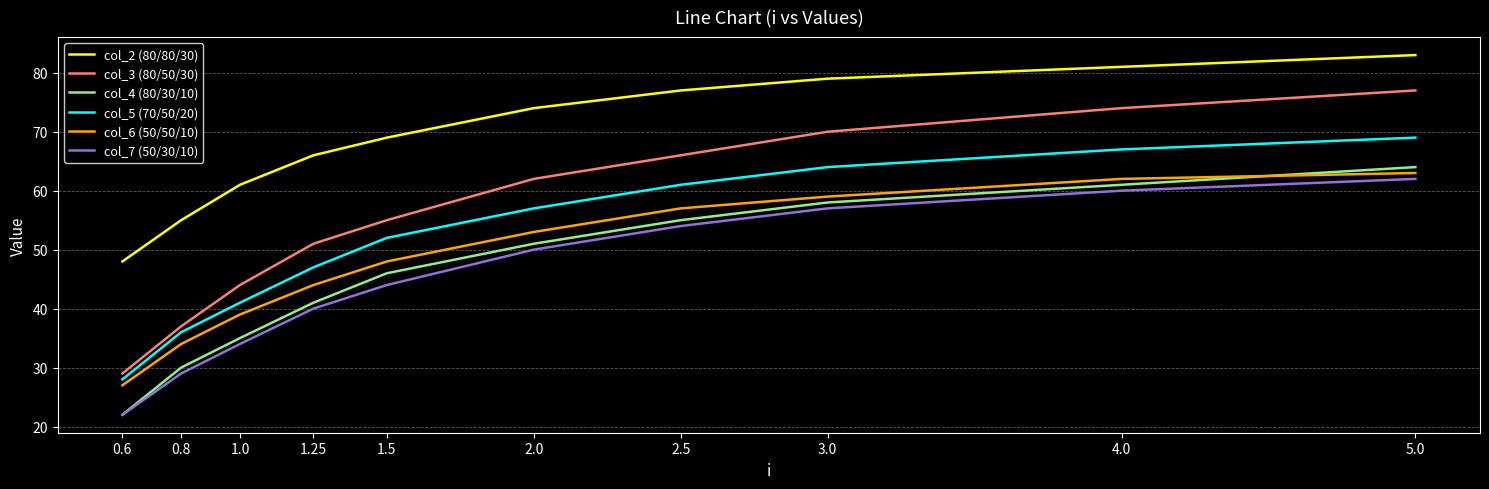

True or false: col_5 (70/50/20) and col_4 (80/30/10) cross at least once.

False